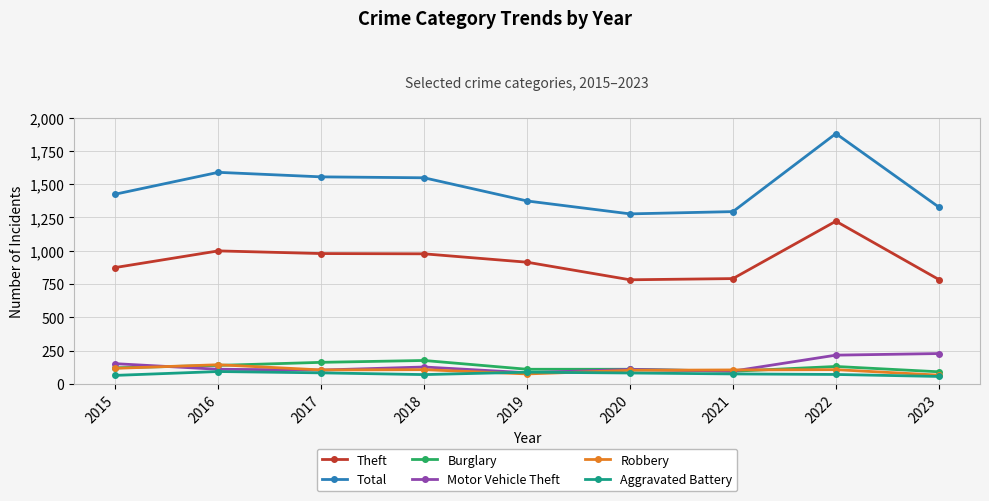

How many distinct data groups are displayed?

6